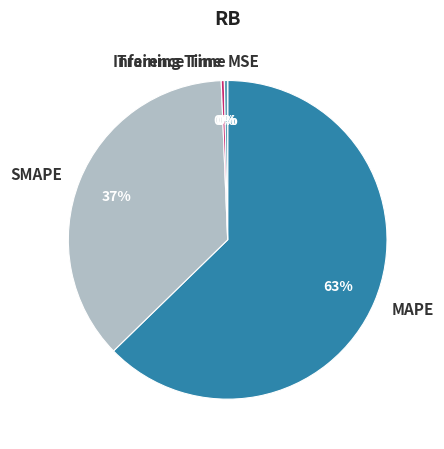

What percentage is the MAPE slice, to the nearest percent?

63%